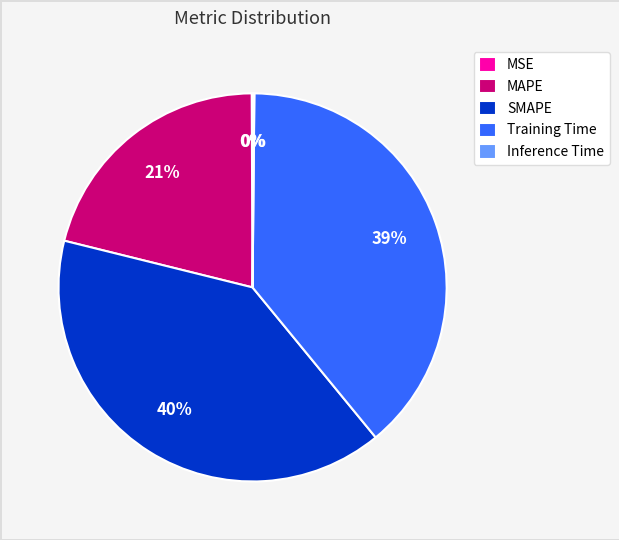

The MAPE slice represents 9% of the pie. True or false?

False